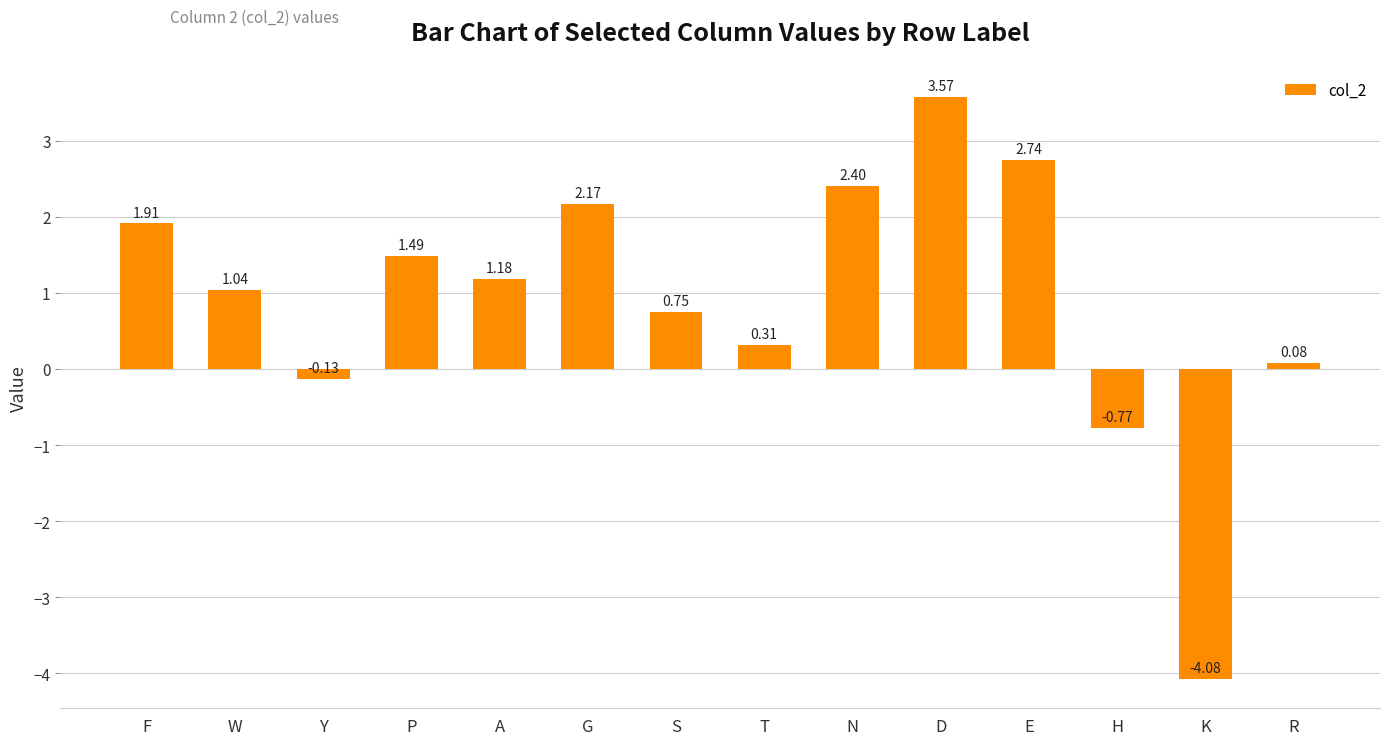

How many data points are above 1?

8